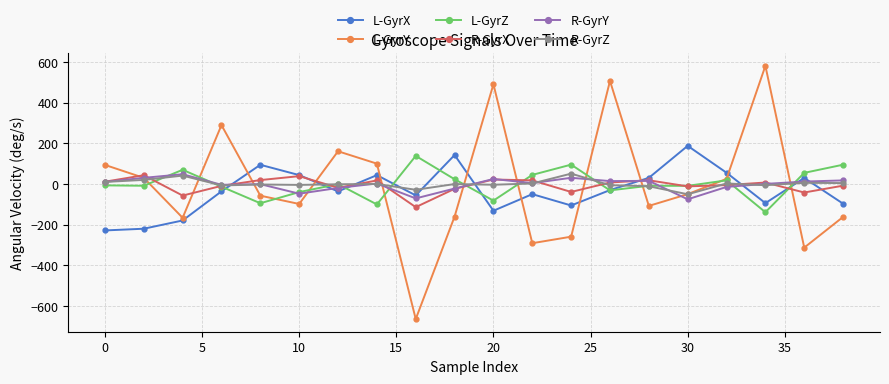

Which series has the widest spread of values?

L-GyrY